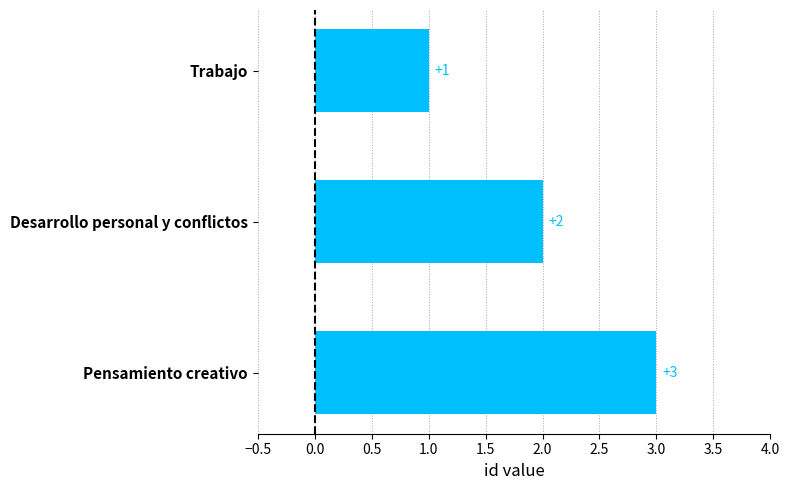

The chart shows a value of 1 at Trabajo. True or false?

True